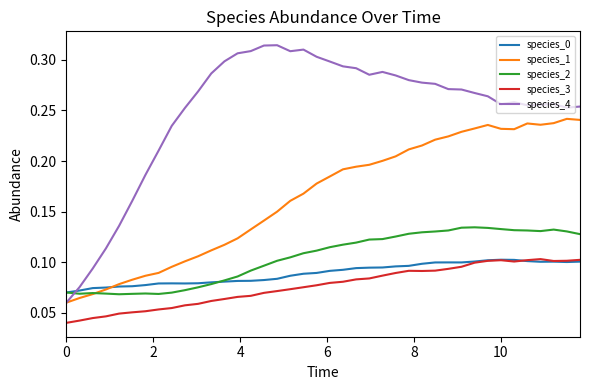

Which series has the largest total across all categories?

species_4